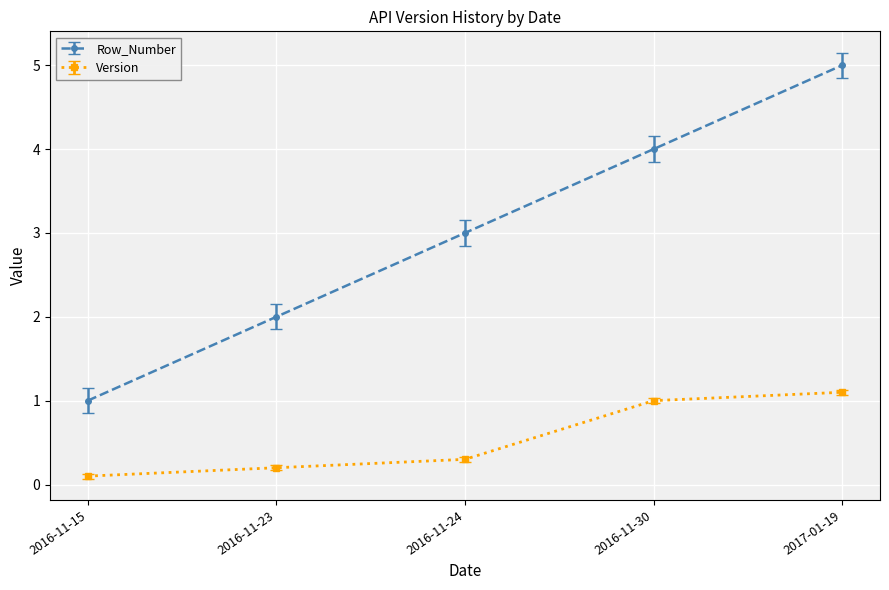

True or false: Version and Row_Number cross at least once.

False